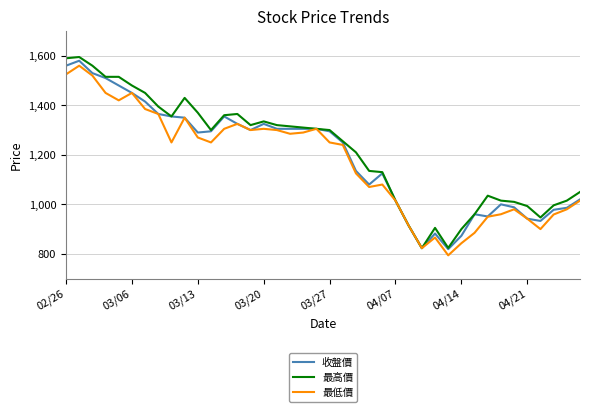

Which series has the largest range (max minus min)?

最高價